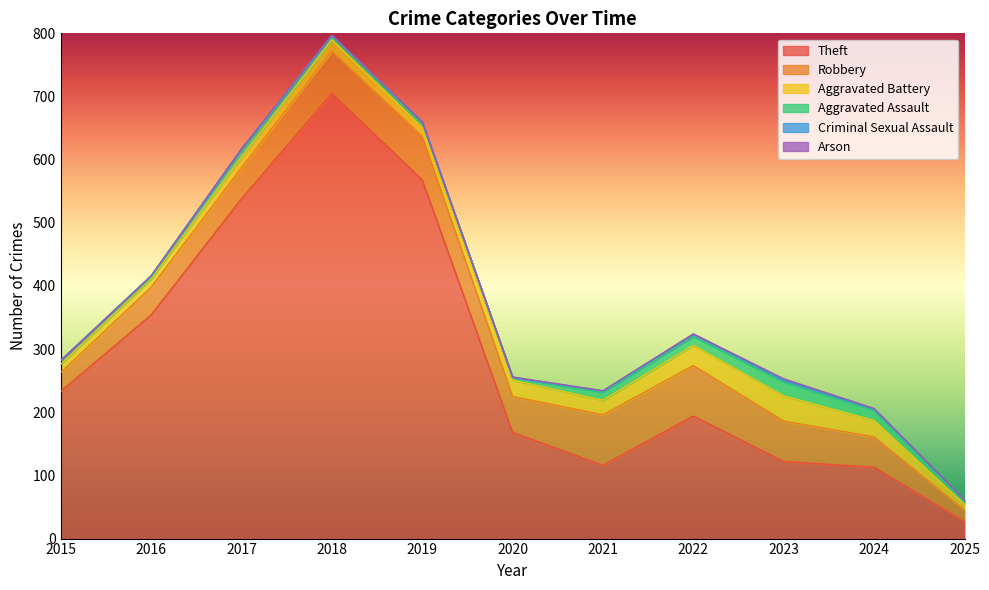

At 2017, list the series in order from largest to smallest.

Theft, Robbery, Aggravated Battery, Aggravated Assault, Criminal Sexual Assault, Arson